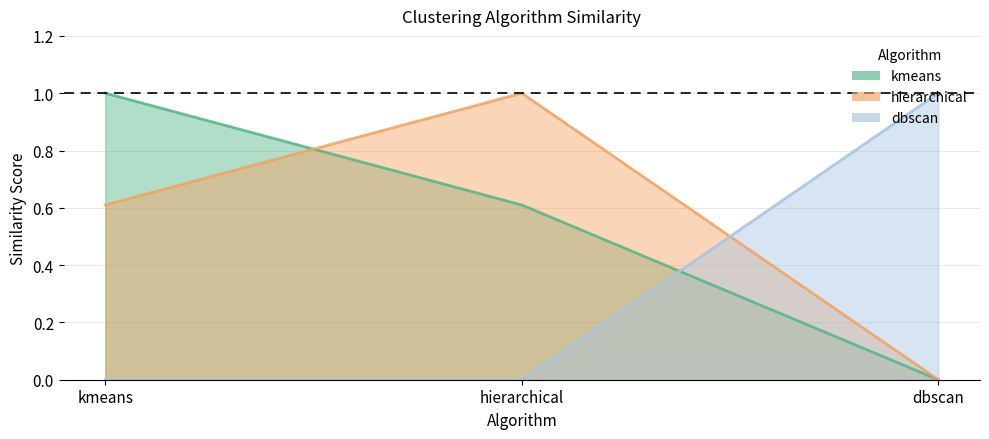

What is the spread (max minus min) of values at hierarchical?

1.0